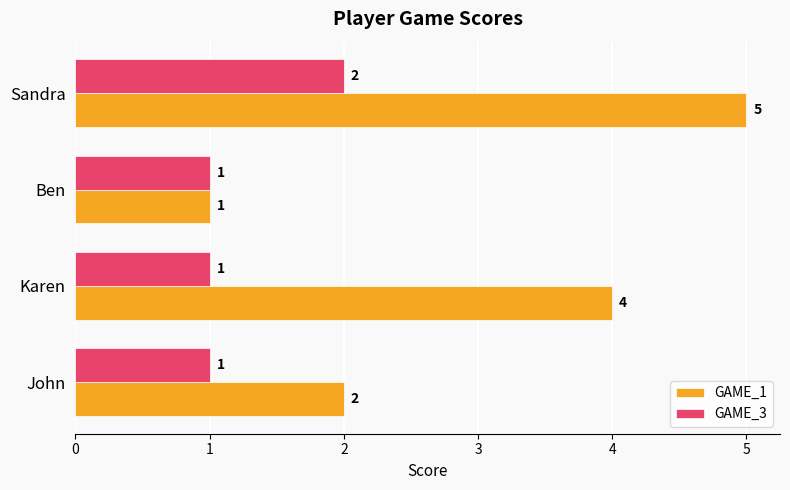

Rank the series by their maximum value, from lowest to highest.

GAME_3, GAME_1